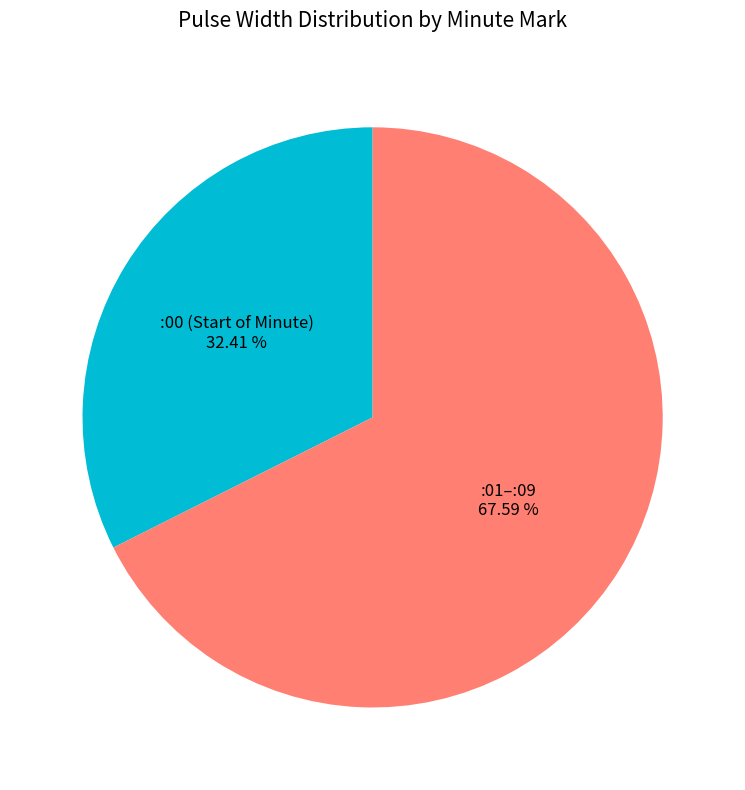

Which category has the smallest portion of the pie?

:00 (Start of Minute)